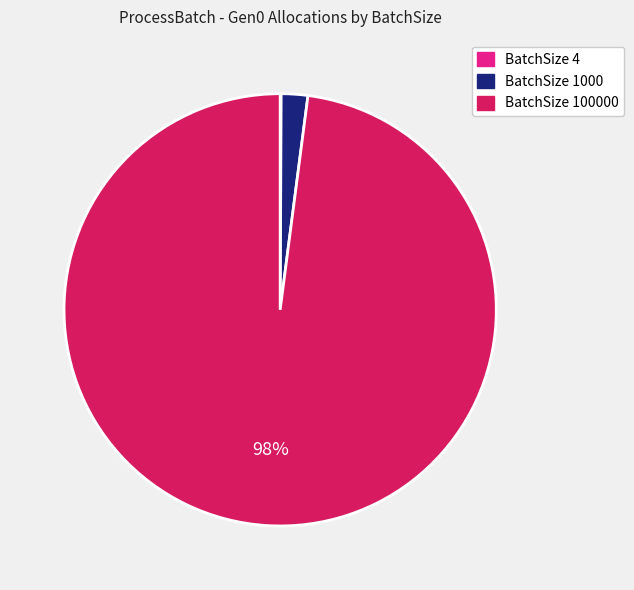

The BatchSize 1000 slice represents 2% of the pie. True or false?

True